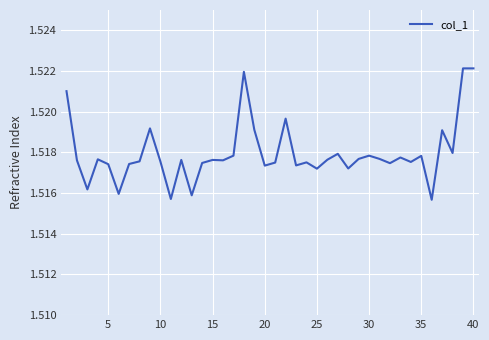

How many lines are shown in the chart?

1